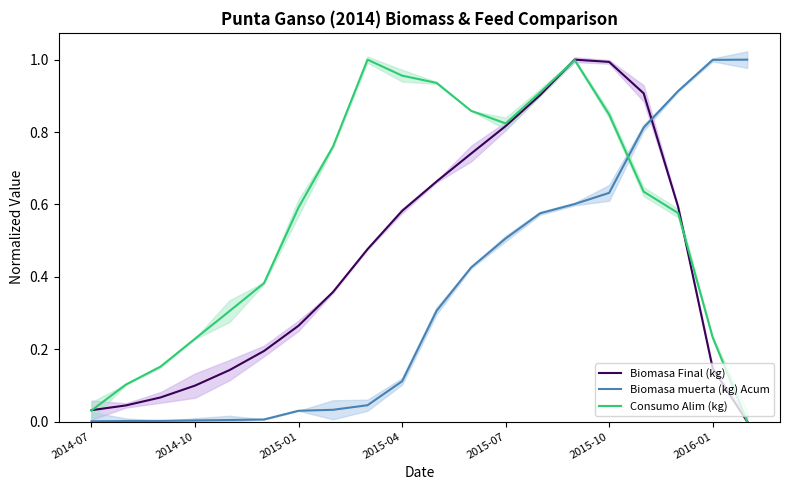

Rank the series by their average value, from highest to lowest.

Consumo Alim (kg), Biomasa Final (kg), Biomasa muerta (kg) Acum